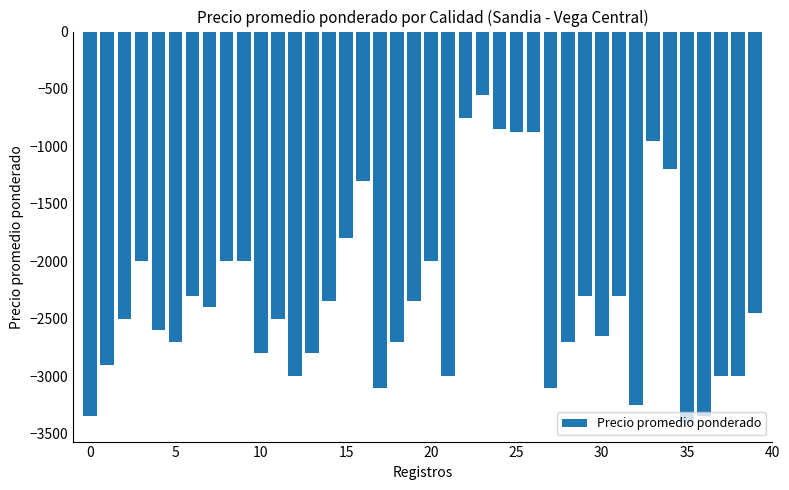

Does the chart contain any negative values?

Yes